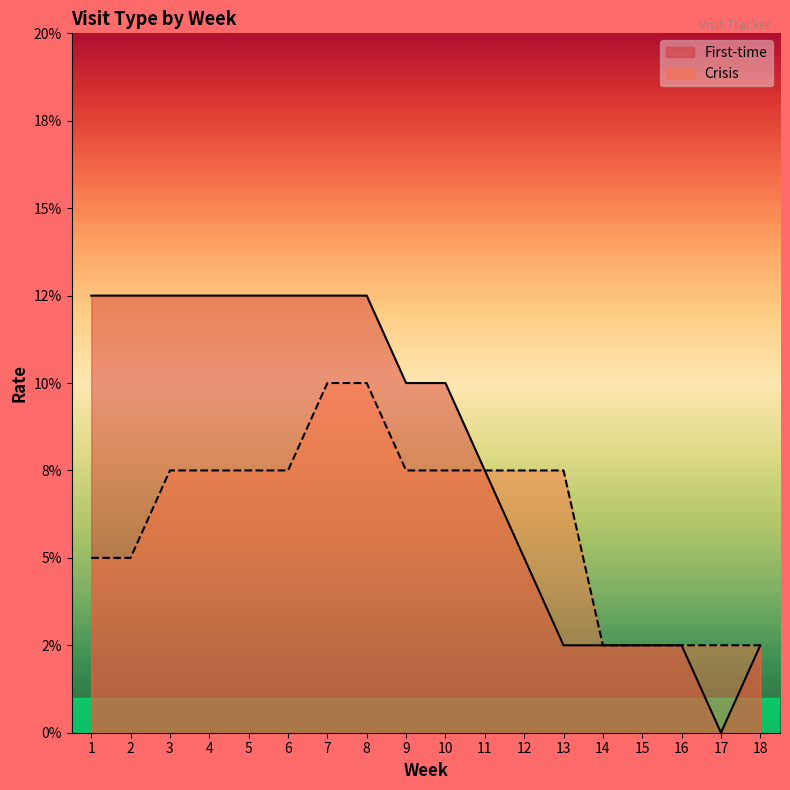

What is the average value of the Crisis series?

0.1